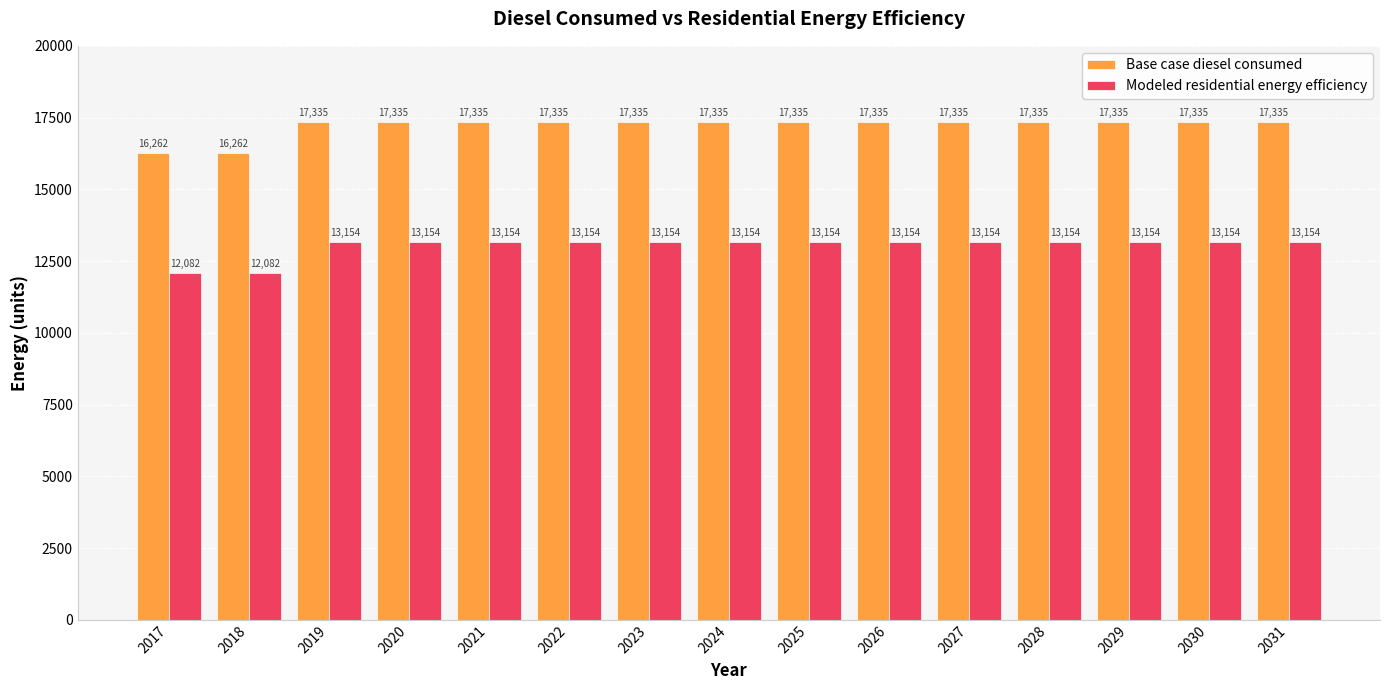

The Modeled residential energy efficiency series shows 7066.0 at 2021. True or false?

False